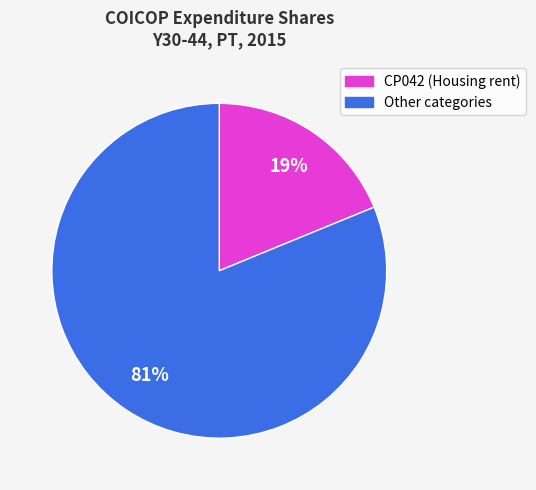

Which has a higher value, CP042 (Housing rent) or Other categories?

Other categories